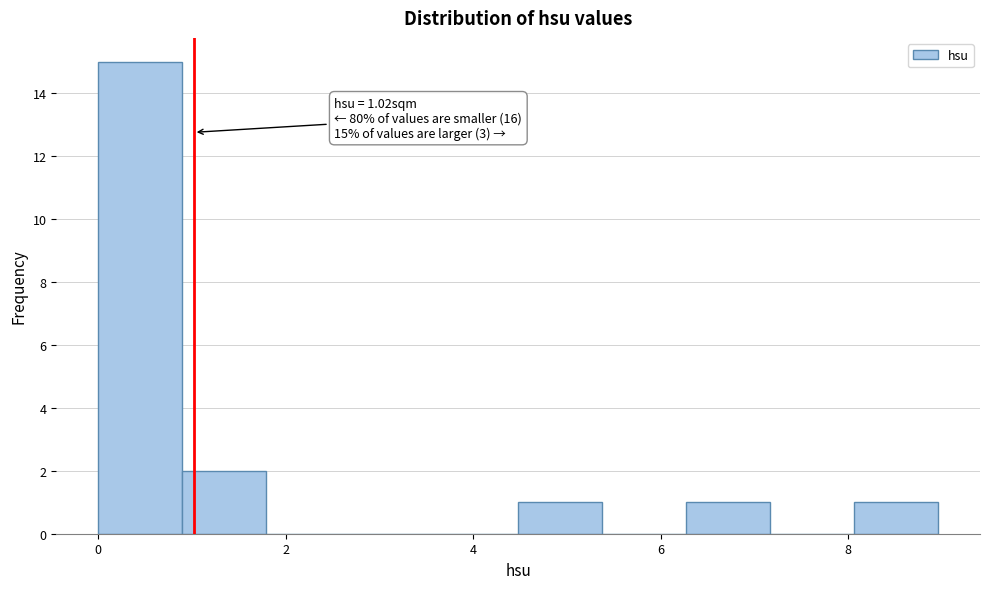

Which range on the x-axis has the tallest bar?

0.0 to 0.8